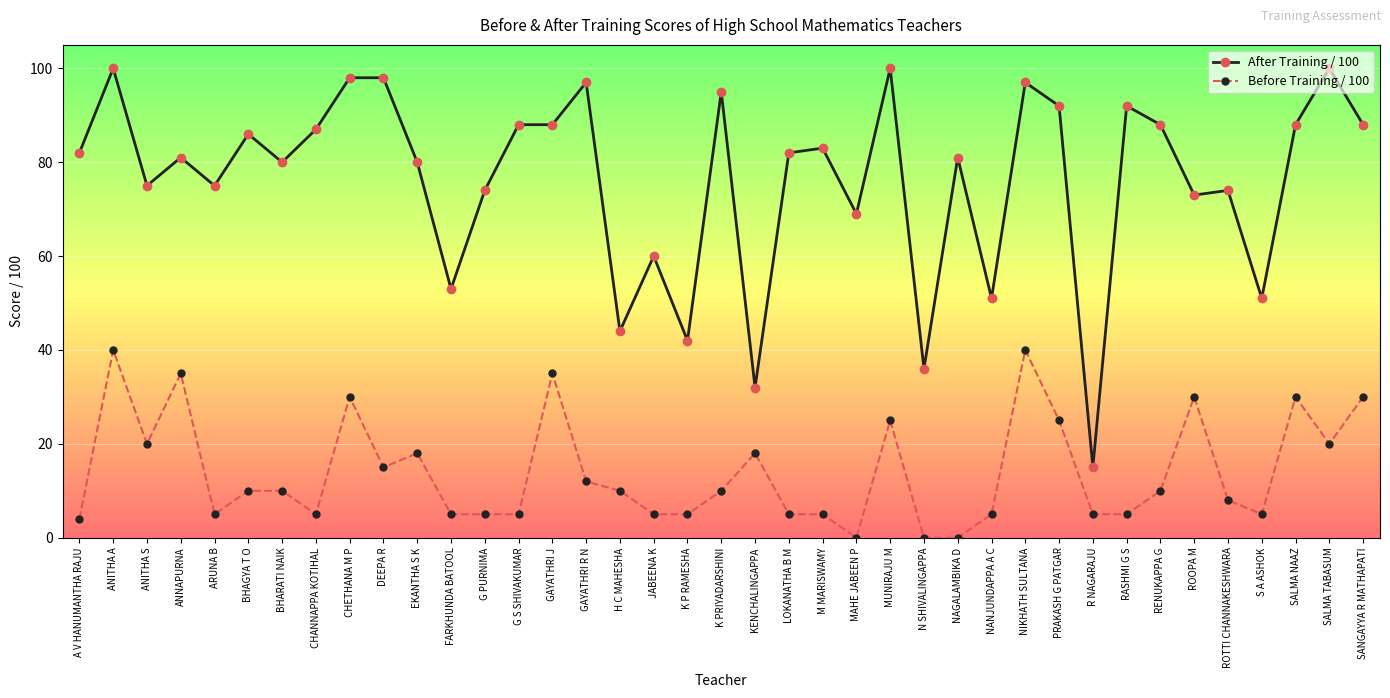

What is the difference between the highest and lowest values at ROTTI CHANNAKESHWARA?

66